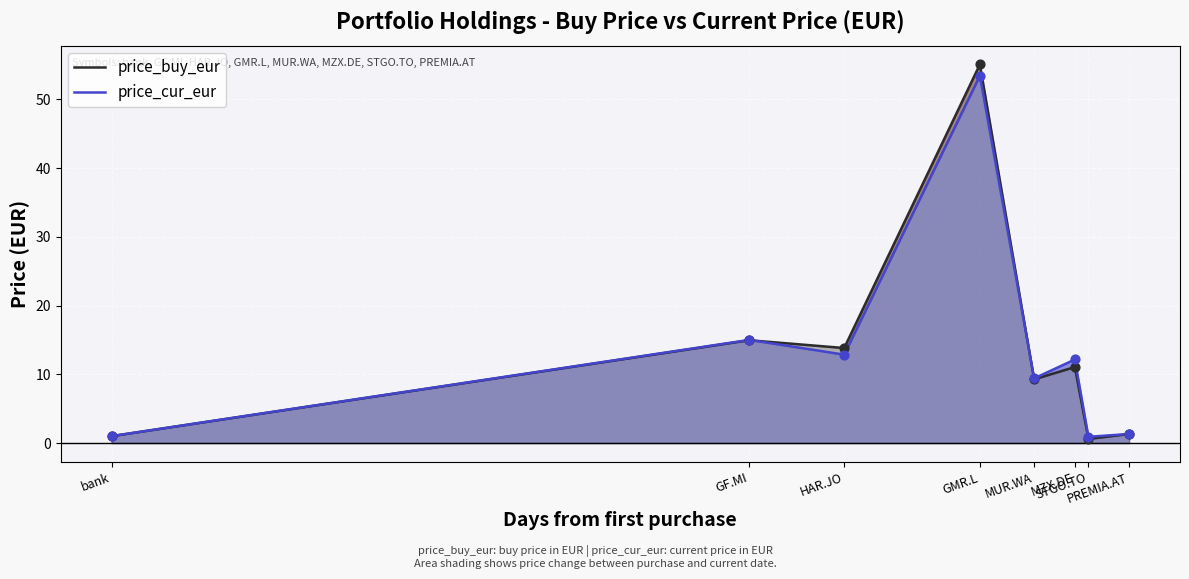

What are all the series names shown in the legend?

price_buy_eur, price_cur_eur